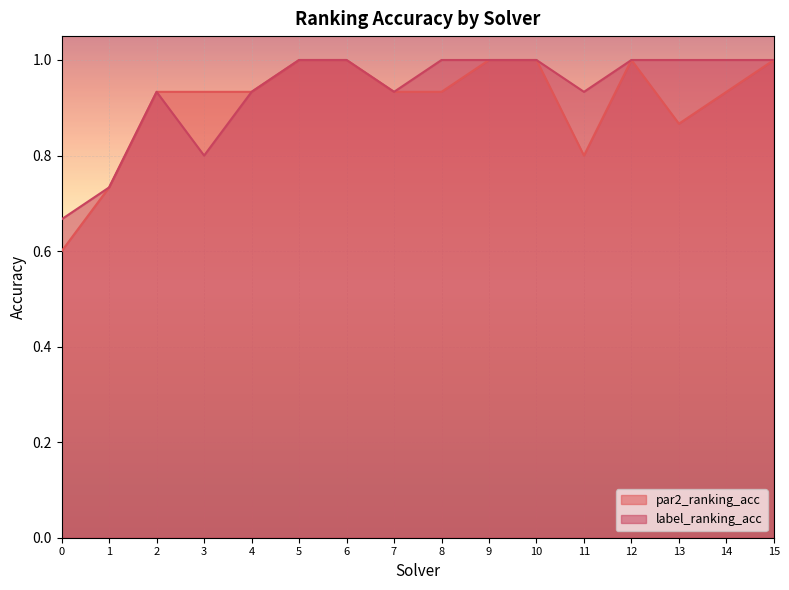

At which label does label_ranking_acc reach its peak?

5